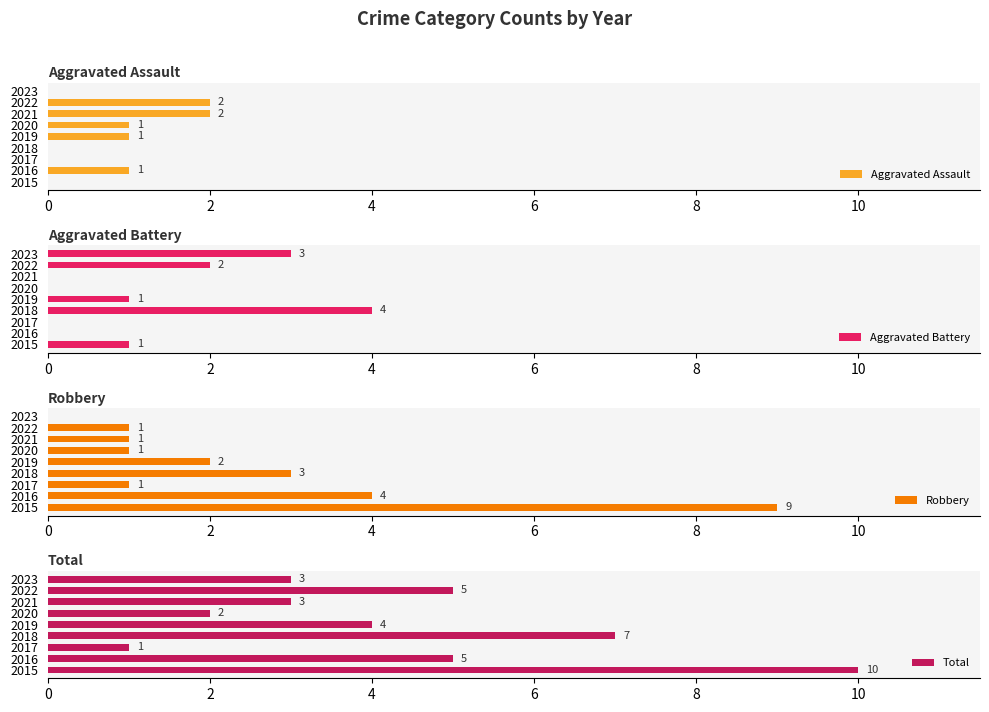

True or false: Aggravated Assault has a value of -1 at 2017.

False